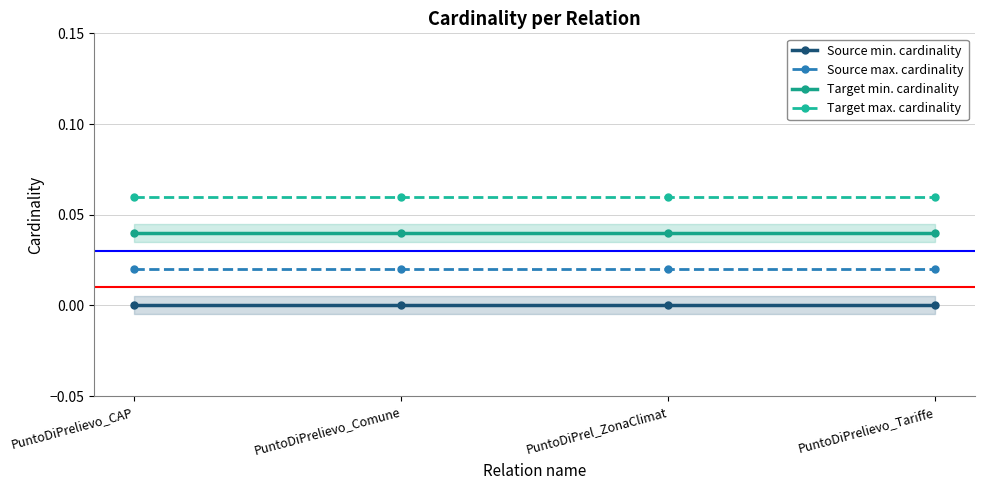

Reading right to left, extract all data points from this chart.

Source min. cardinality: PuntoDiPrelievo_Tariffe=0.0	PuntoDiPrel_ZonaClimat=0.0	PuntoDiPrelievo_Comune=0.0	PuntoDiPrelievo_CAP=0.0
Source max. cardinality: PuntoDiPrelievo_Tariffe=0.0	PuntoDiPrel_ZonaClimat=0.0	PuntoDiPrelievo_Comune=0.0	PuntoDiPrelievo_CAP=0.0
Target min. cardinality: PuntoDiPrelievo_Tariffe=0.0	PuntoDiPrel_ZonaClimat=0.0	PuntoDiPrelievo_Comune=0.0	PuntoDiPrelievo_CAP=0.0
Target max. cardinality: PuntoDiPrelievo_Tariffe=0.1	PuntoDiPrel_ZonaClimat=0.1	PuntoDiPrelievo_Comune=0.1	PuntoDiPrelievo_CAP=0.1